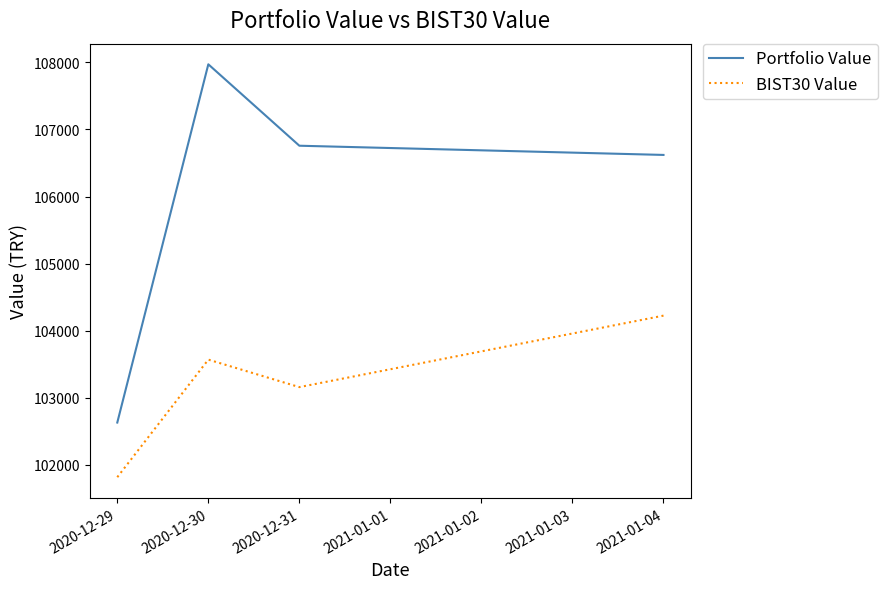

Does the chart display data point markers on the line(s)?

No